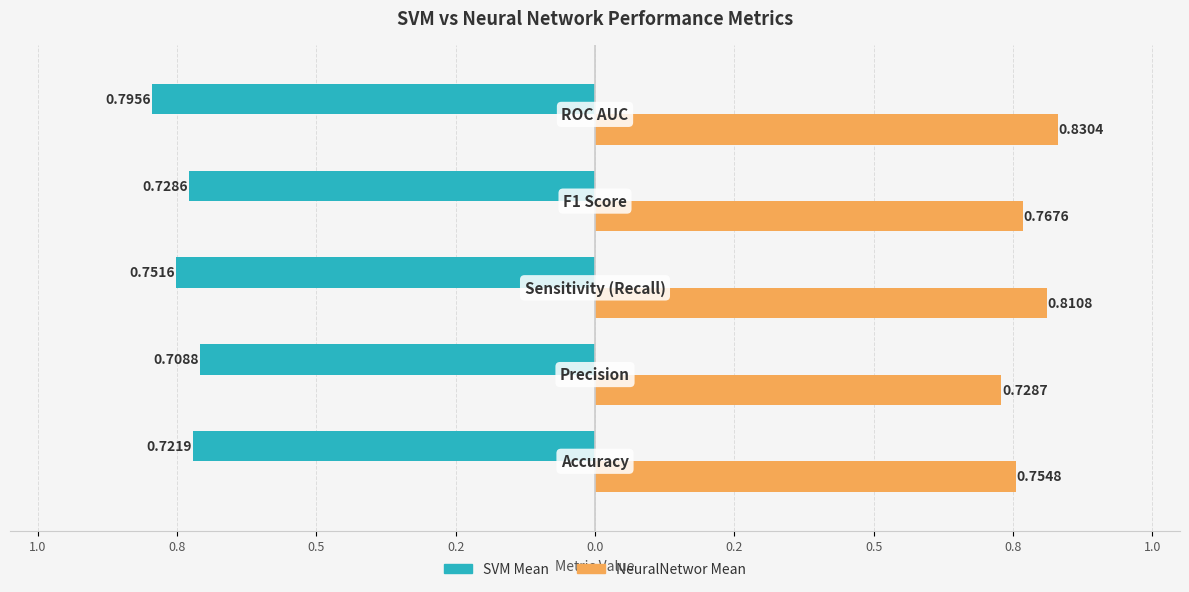

List the series in order of their peak value, lowest first.

SVM Mean, NeuralNetwor Mean